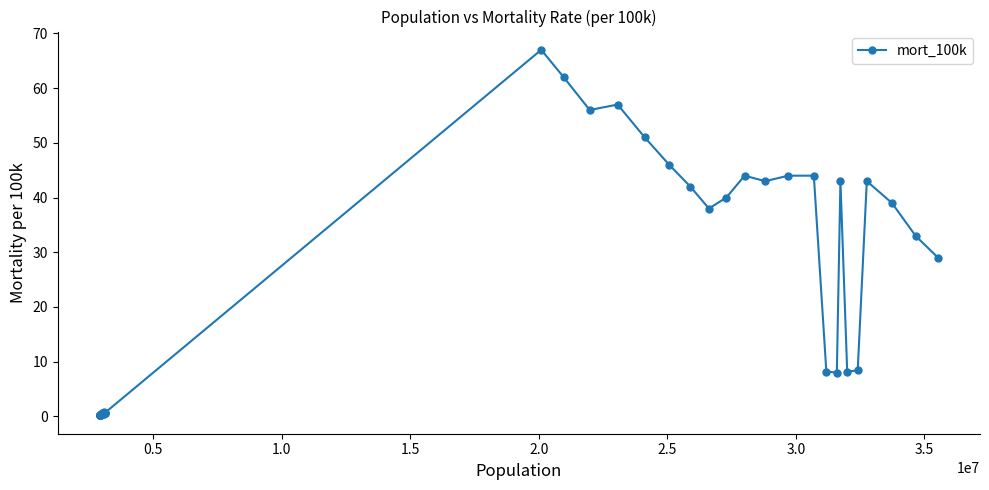

What is the difference between the second highest and minimum values?

61.8